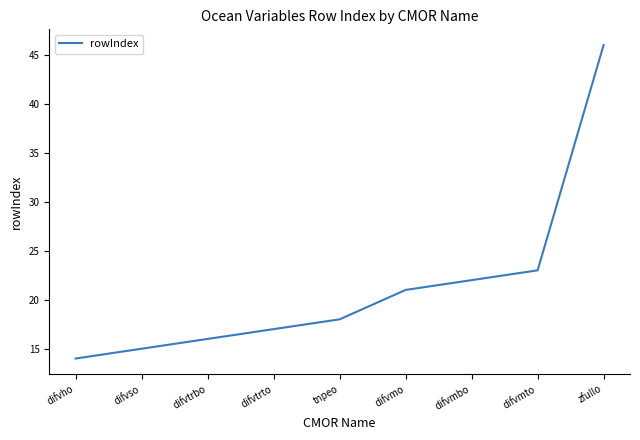

What value does the data have at difvho, to the nearest 10?

10